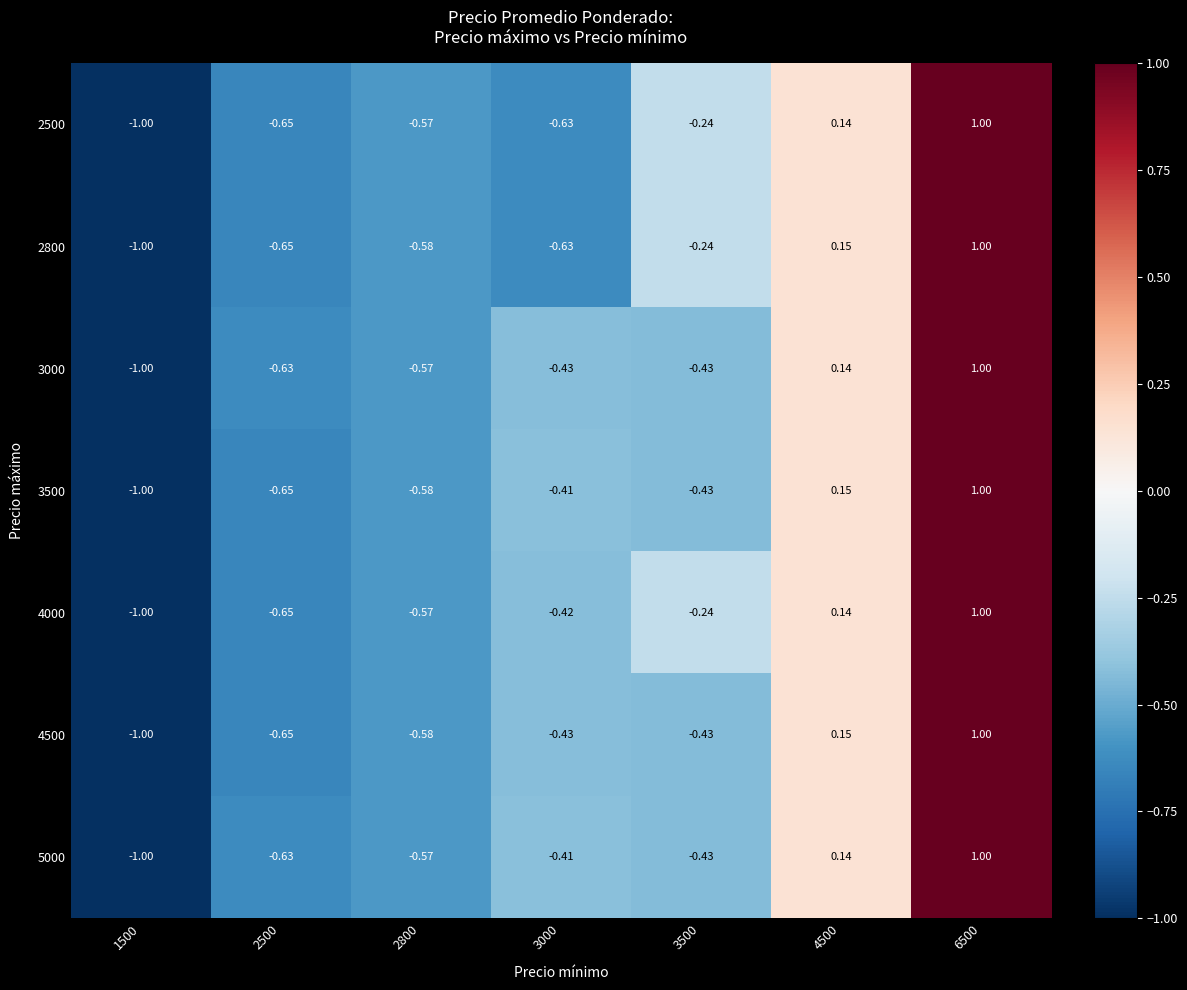

How many positive values does the 2800 series have?

2